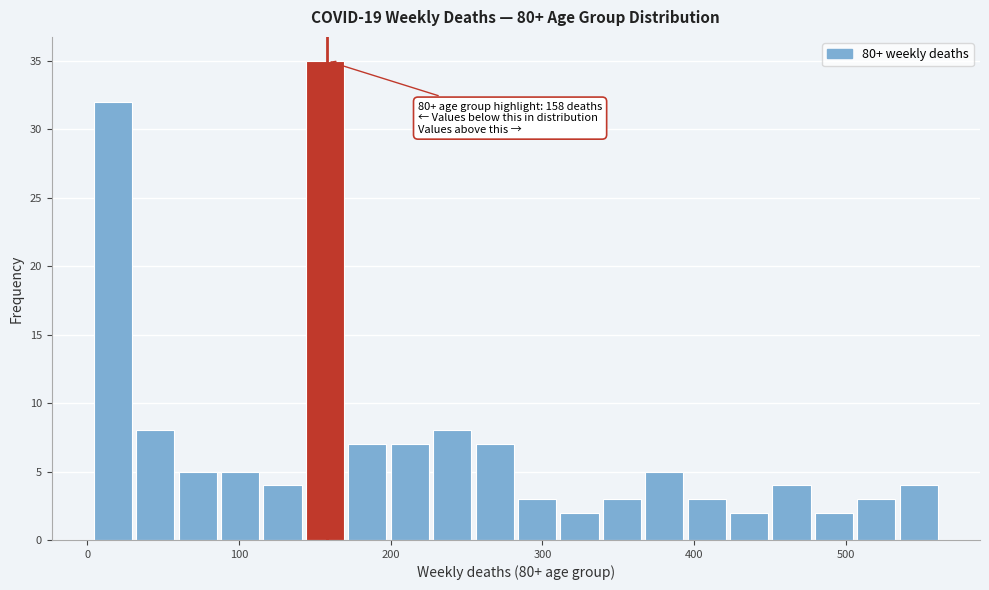

Read against the x-axis, roughly where is the centre of the tallest bar?

160